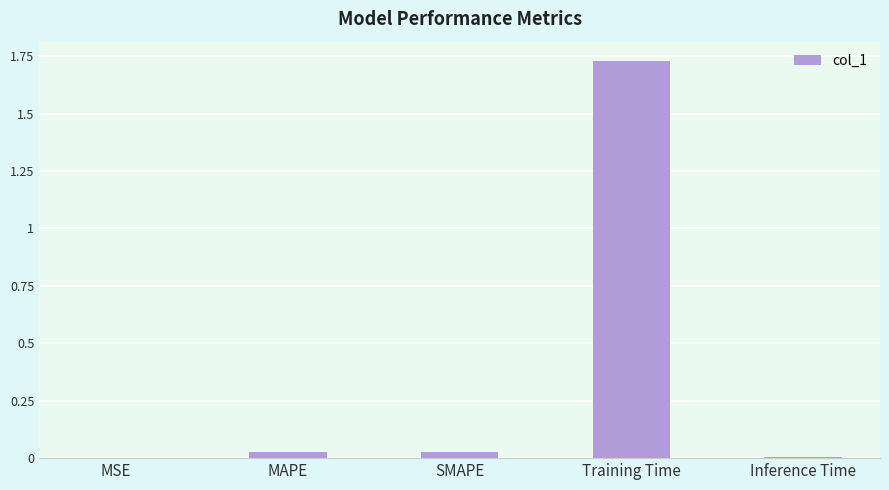

Count the number of categories in the chart.

5